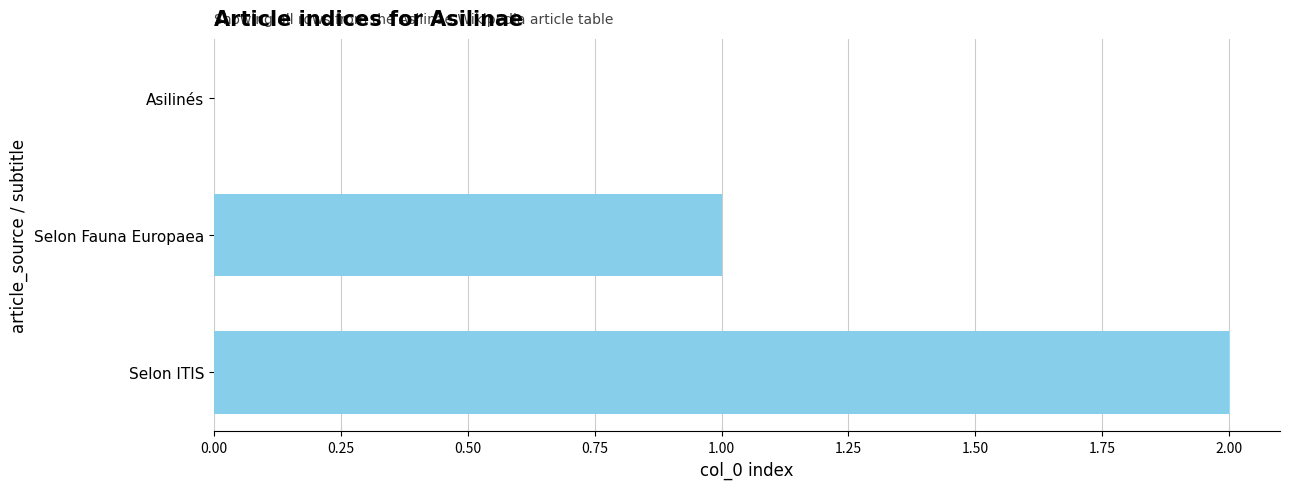

Is it true that the value at Selon Fauna Europaea is 0?

False